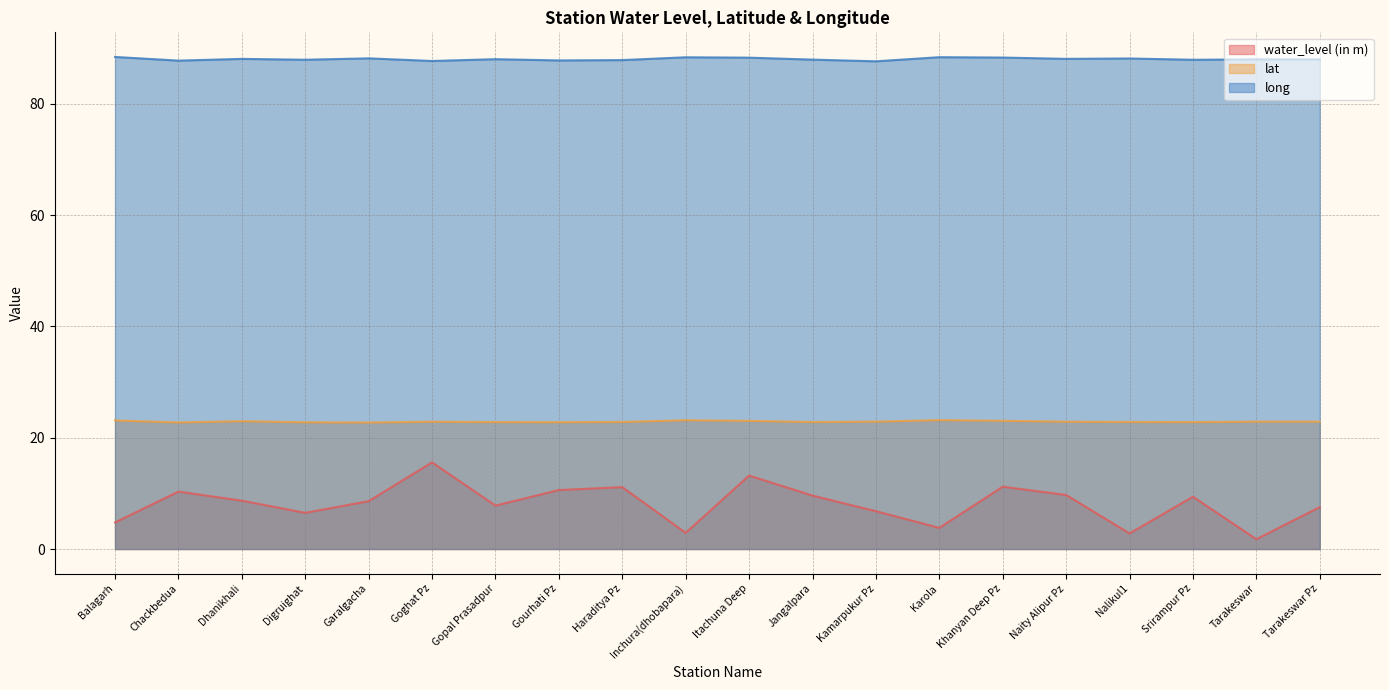

True or false: water_level (in m) and long cross at least once.

False